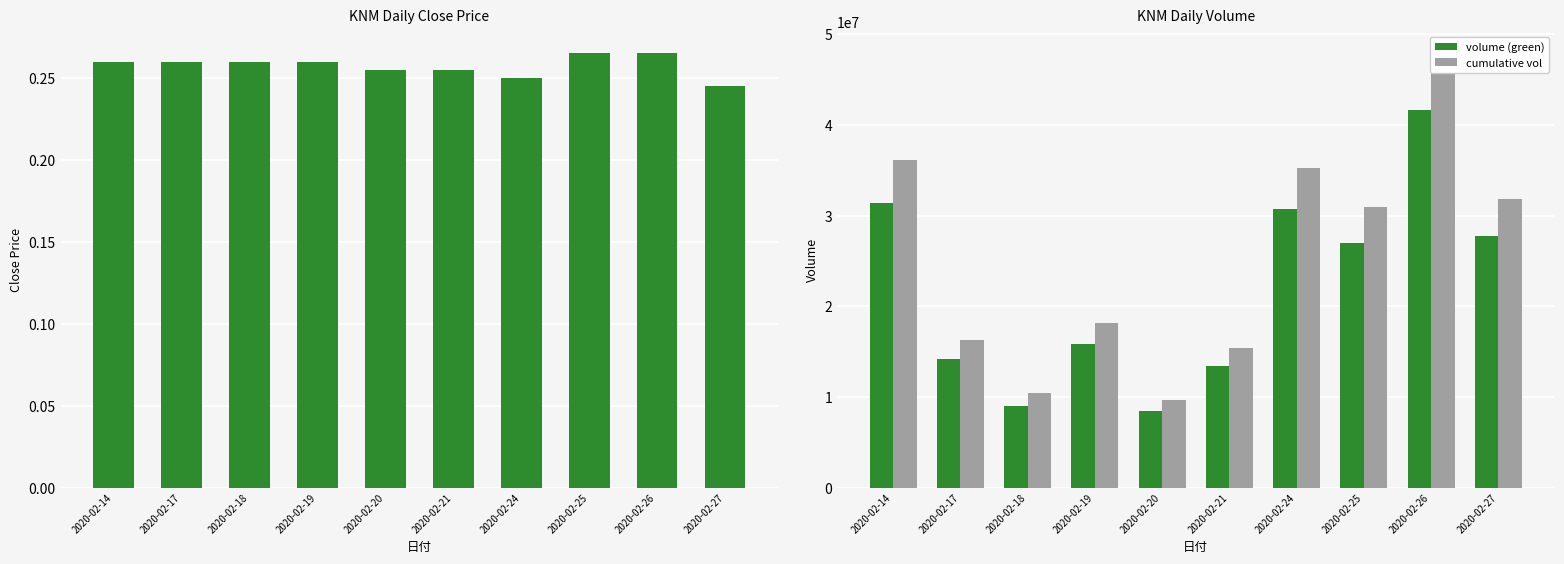

List the labels in order of volume (green) value, largest first.

2020-02-26, 2020-02-14, 2020-02-24, 2020-02-27, 2020-02-25, 2020-02-19, 2020-02-17, 2020-02-21, 2020-02-18, 2020-02-20